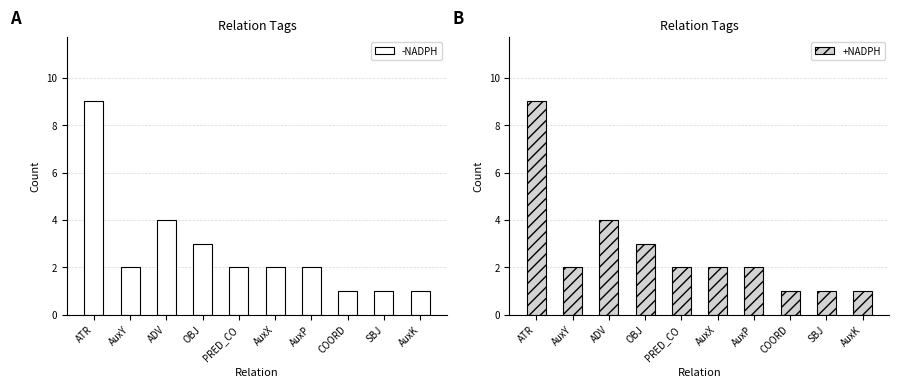

What is the label of the 1st bar from the right?

AuxK